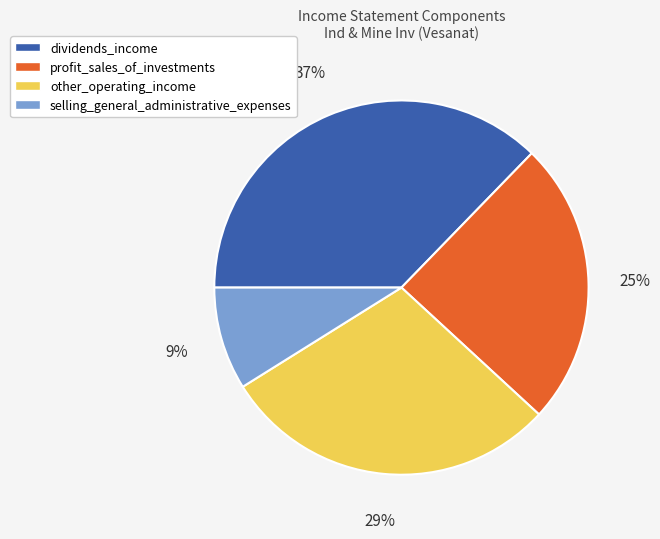

Count the number of slices in the pie.

4